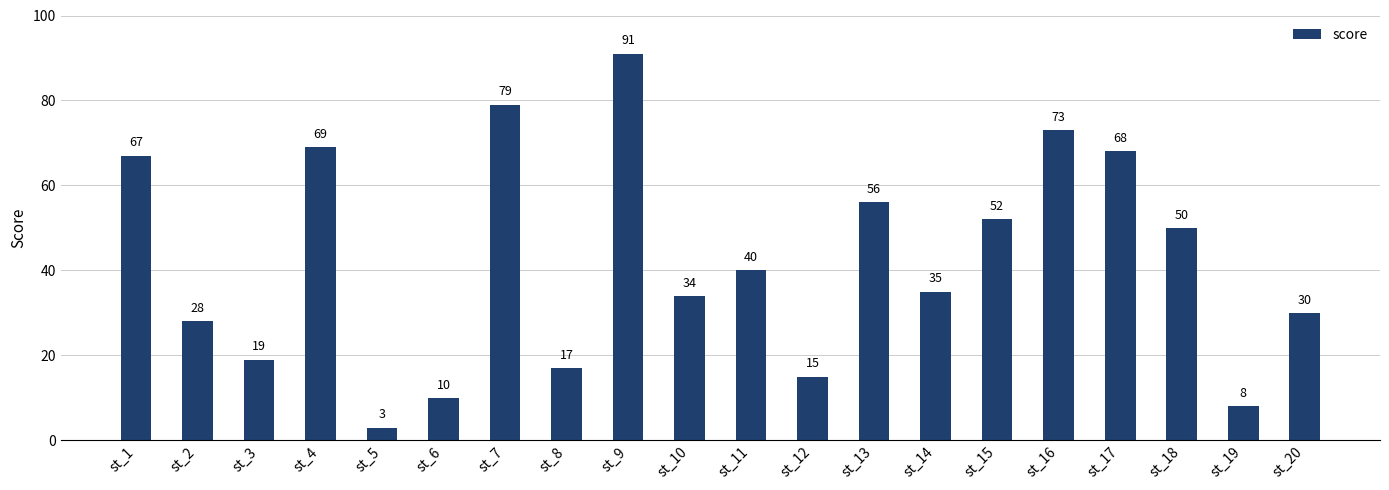

How many bars are there in total?

20